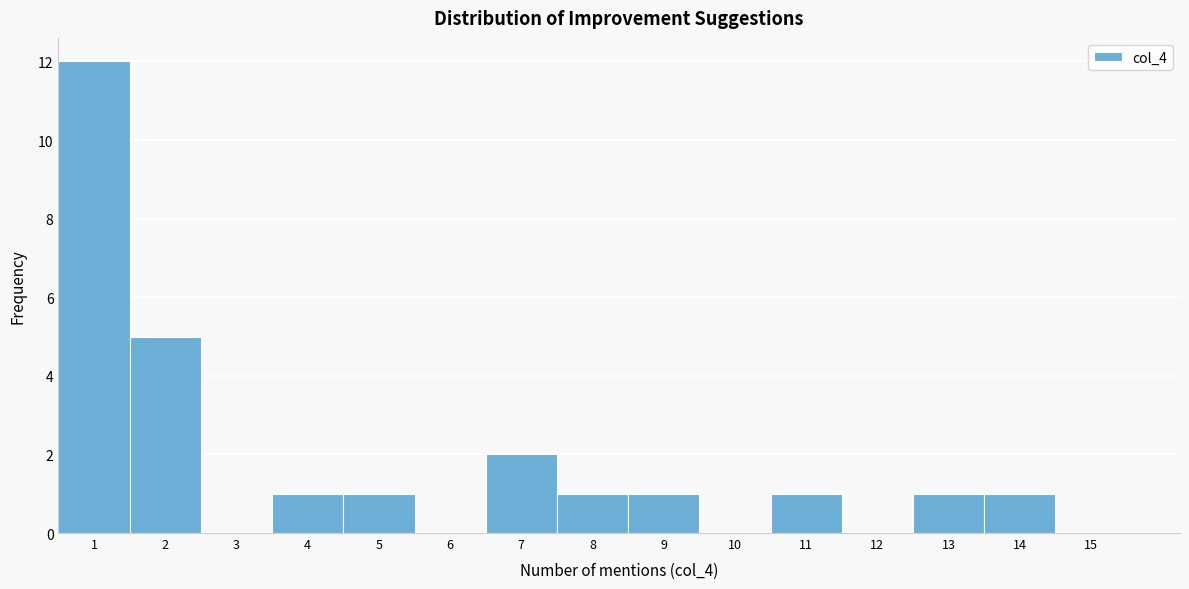

Reading left to right, list all the values displayed in this chart.

1=12	2=5	3=0	4=1	5=1	6=0	7=2	8=1	9=1	10=0	11=1	12=0	13=1	14=1	15=0